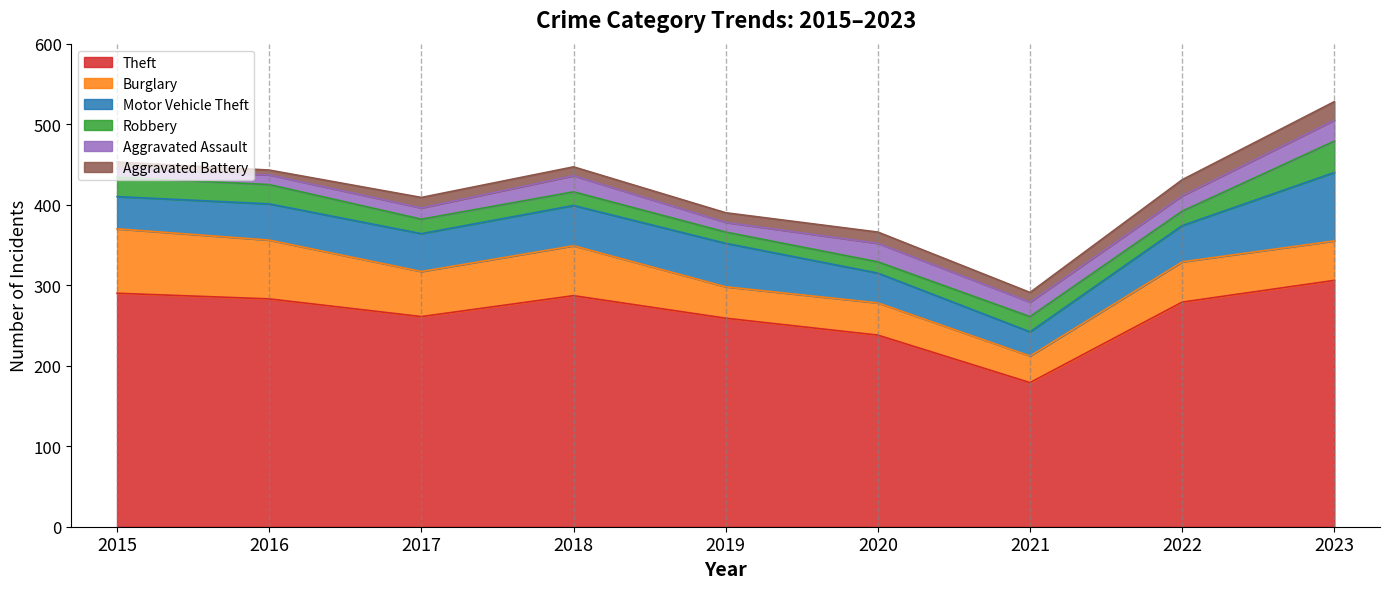

How many data points in Robbery are less than 18?

3